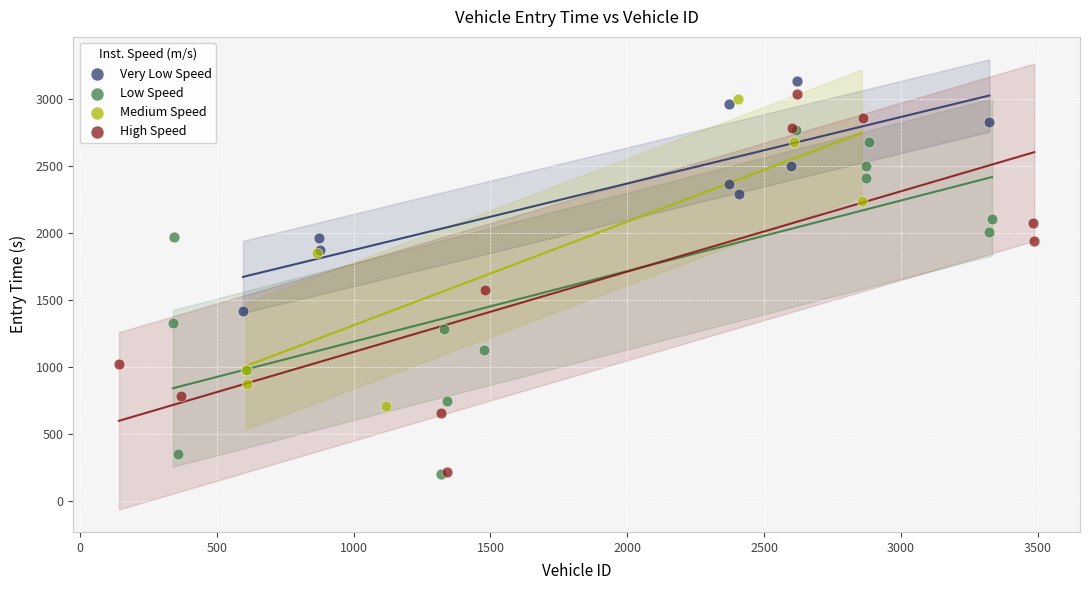

Which series has the largest Y range (max minus min)?

High Speed